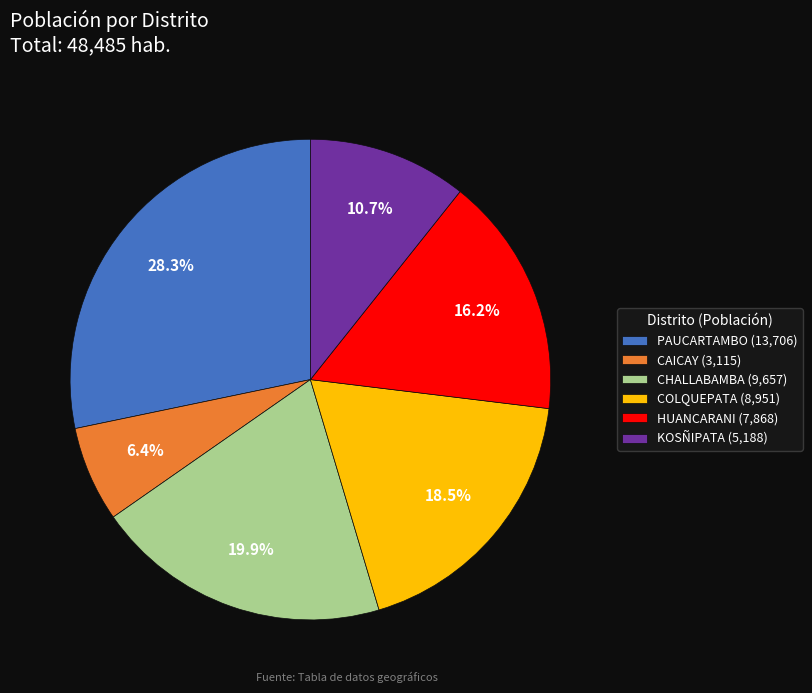

To the nearest percent, what is the combined percentage of CAICAY and HUANCARANI?

23%